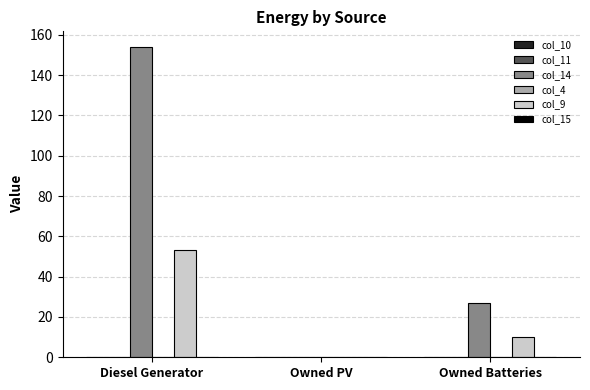

Is the value of col_9 at Owned Batteries greater than the value of col_14 at Owned Batteries?

No